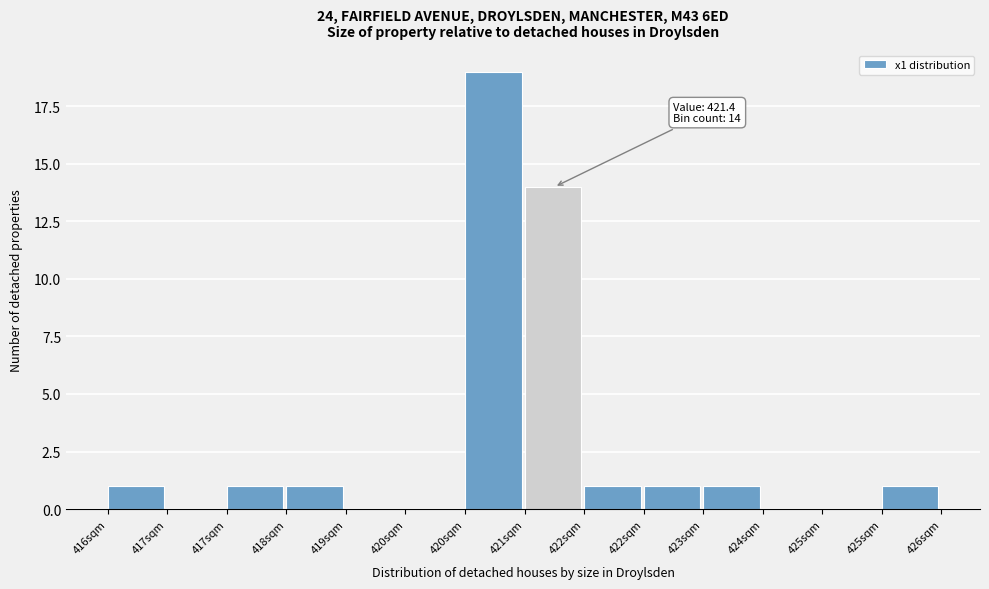

How many series are shown in this chart?

1